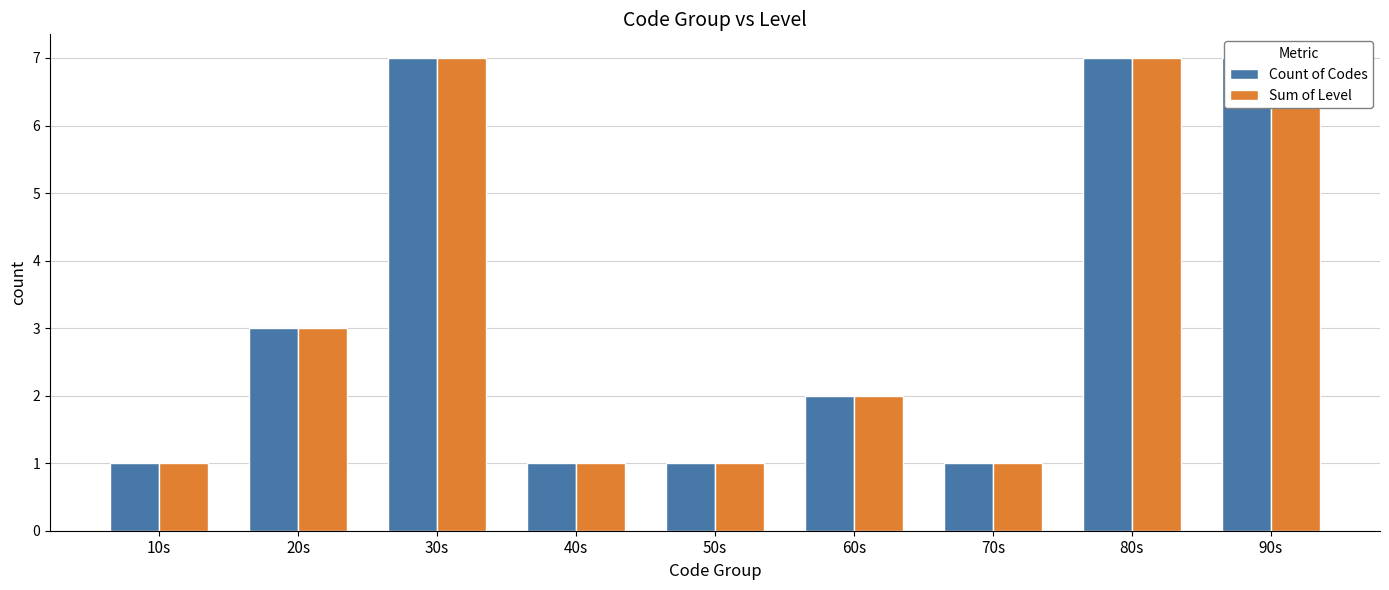

What is the difference between the maximum and minimum values in the Sum of Level series?

6